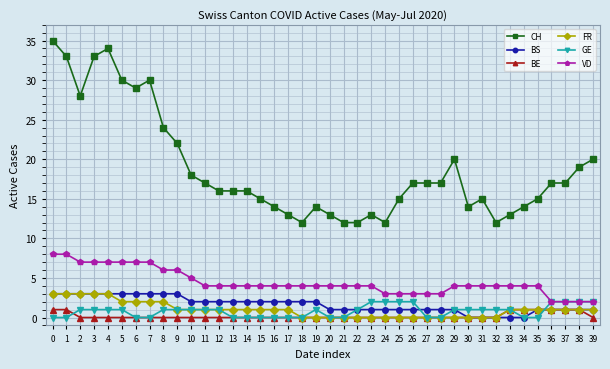

How many FR values are between 0 and 1?

31